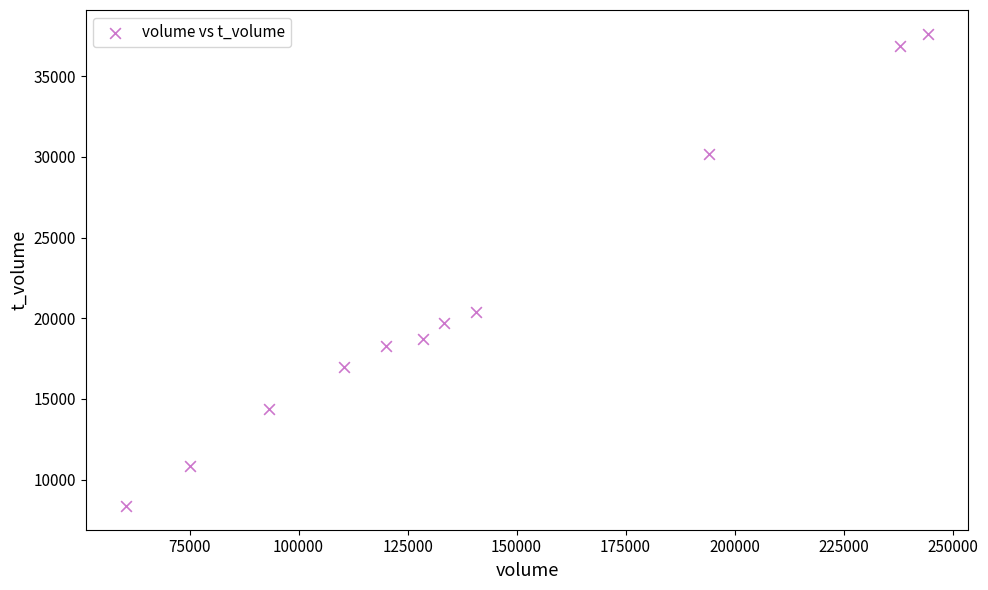

What is the average Y value?

21120